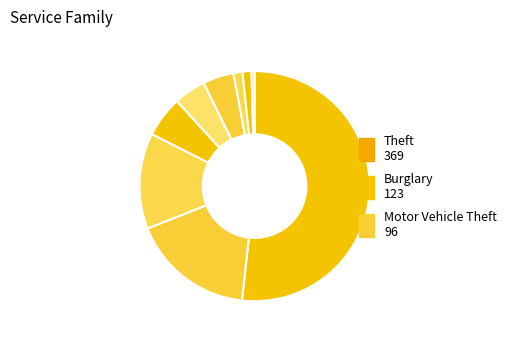

How many slices are in this pie chart?

9